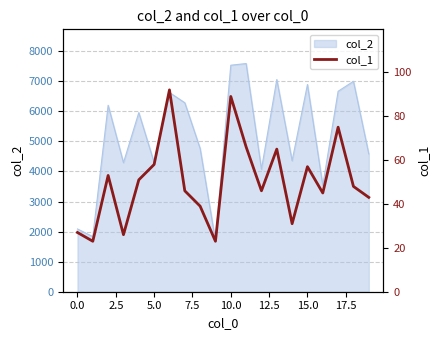

What is the minimum value for col_2?

1692